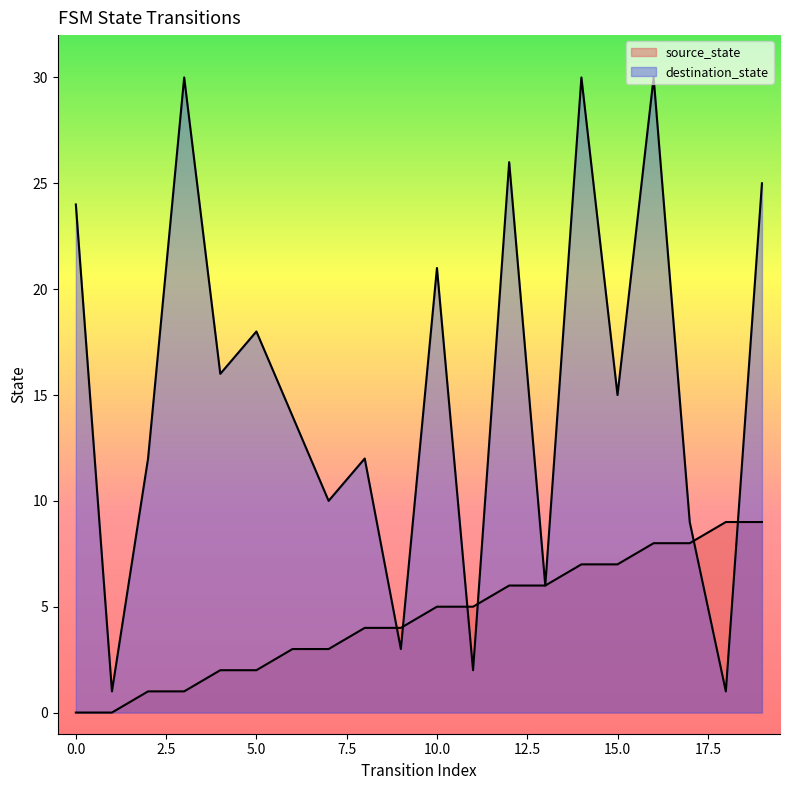

At which label is destination_state closest to 15?

15